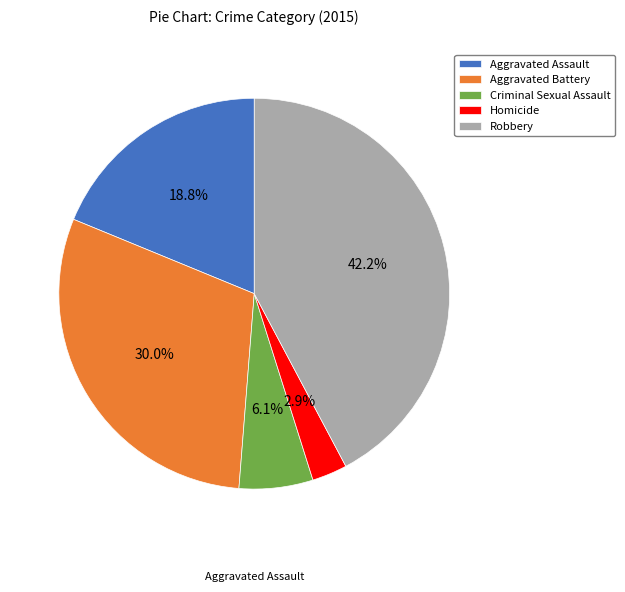

True or false: Robbery accounts for 33% of the total.

False